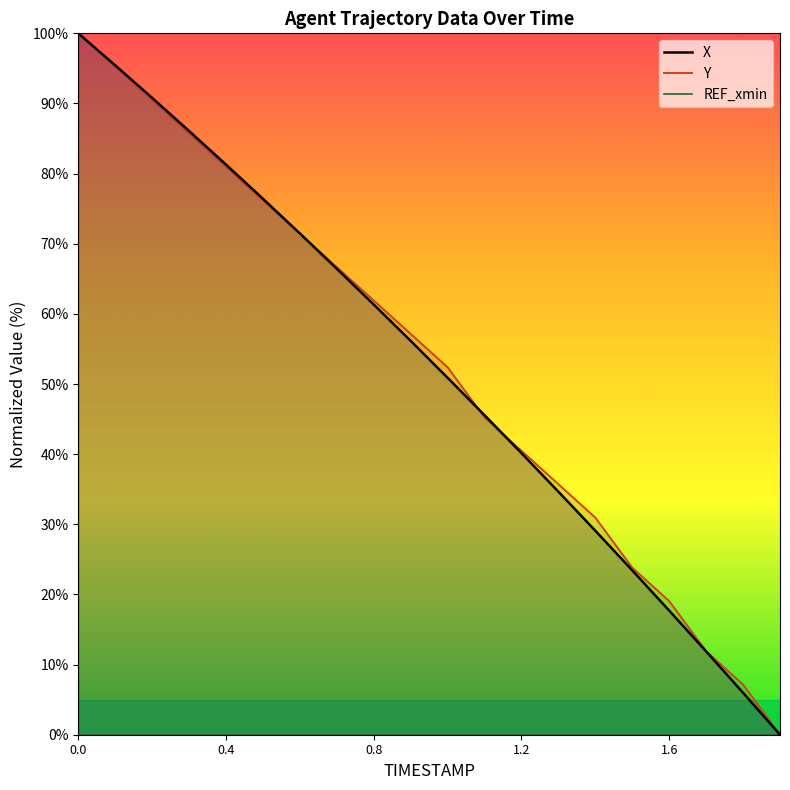

Rank the categories by X value from lowest to highest.

1.9, 1.8, 1.7, 1.6, 1.5, 1.4, 1.3, 1.2, 1.1, 1.0, 0.9, 0.8, 0.7, 0.6, 0.5, 0.4, 0.3, 0.2, 0.1, 0.0